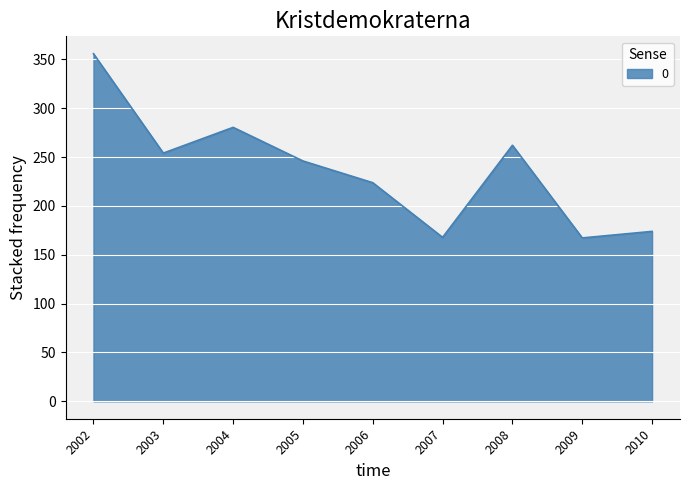

Is it true that the value at 2006 is 223.7?

True